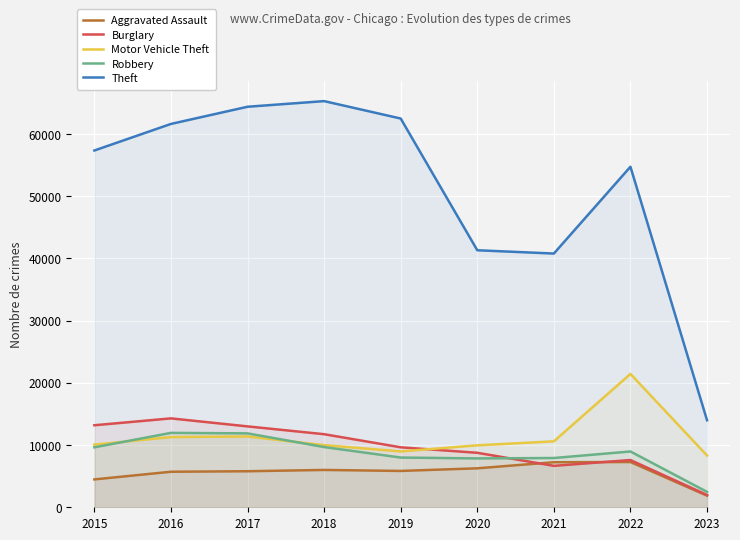

True or false: Aggravated Assault has more than 0 interior local peaks.

True